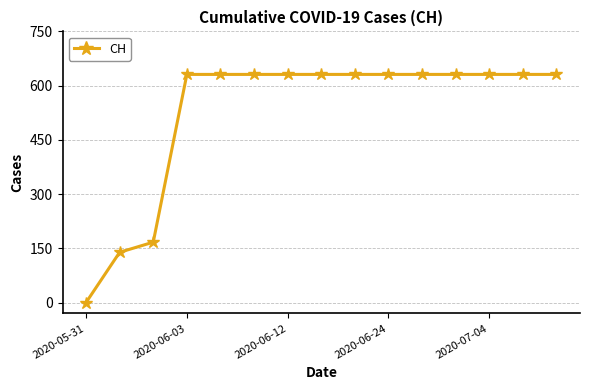

Reading right to left, transcribe all the data shown in this chart.

631	631	631	631	631	631	631	631	631	631	631	631	167	139	0